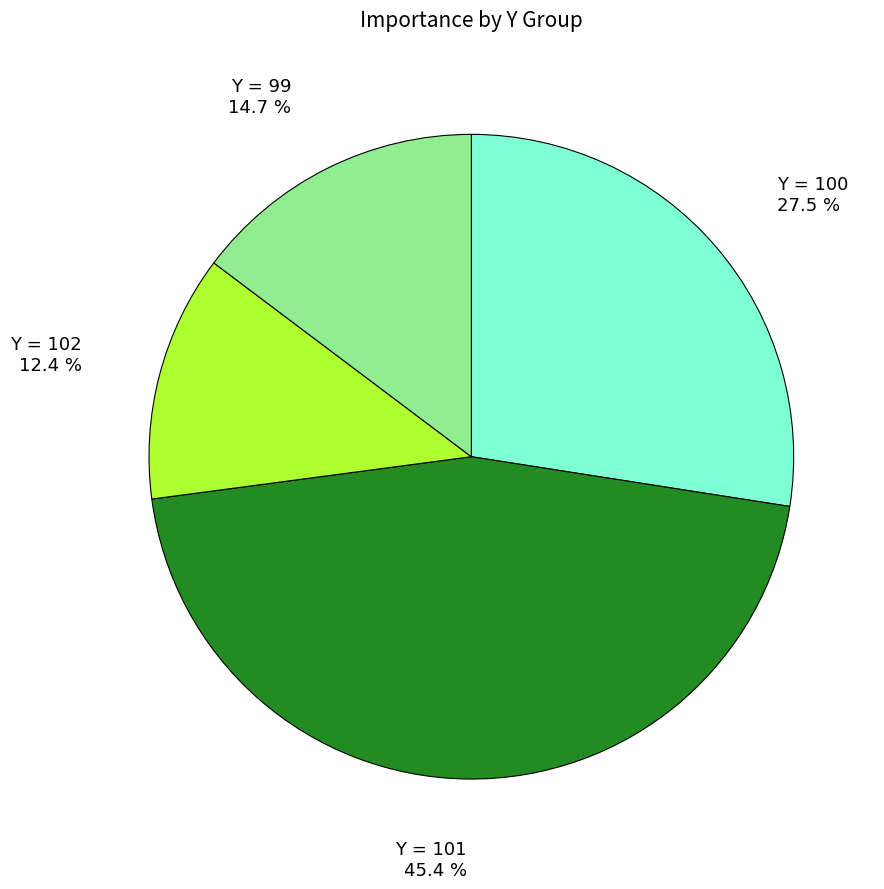

Which category has the biggest portion of the pie?

Y = 101 45.4 %